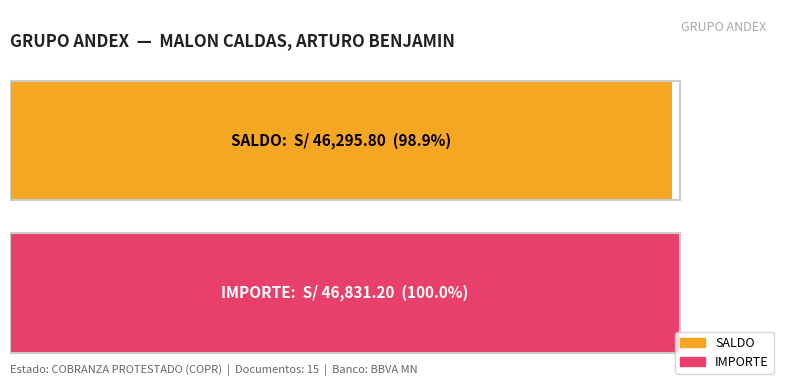

What are all the series names shown in the legend?

SALDO, IMPORTE